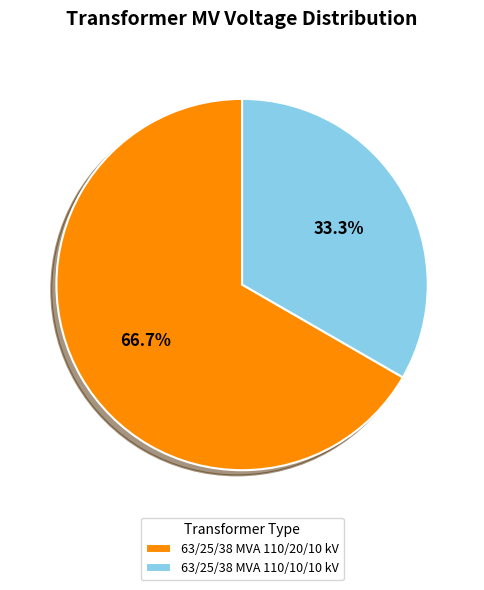

Do 63/25/38 MVA 110/20/10 kV and 63/25/38 MVA 110/10/10 kV together represent more than half of the pie?

Yes